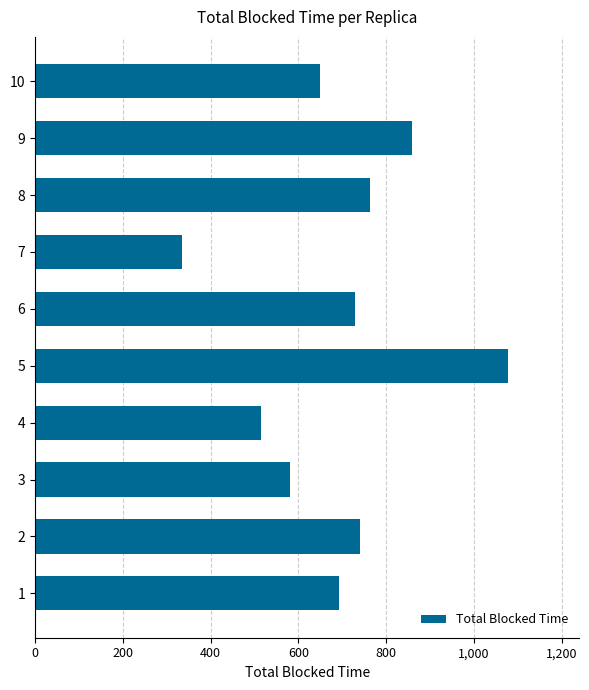

What value does the data have at 8?

762.5